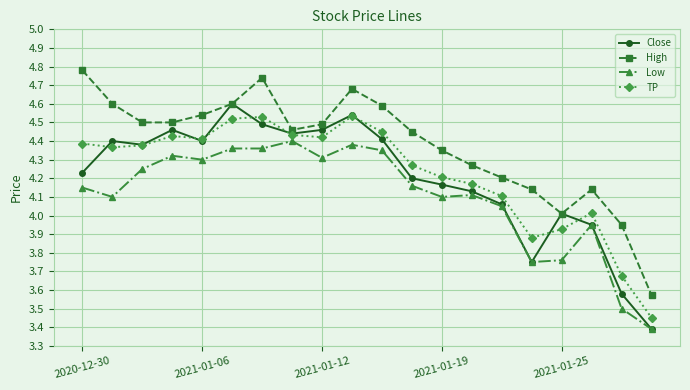

True or false: TP has more than 0 interior local peaks.

True